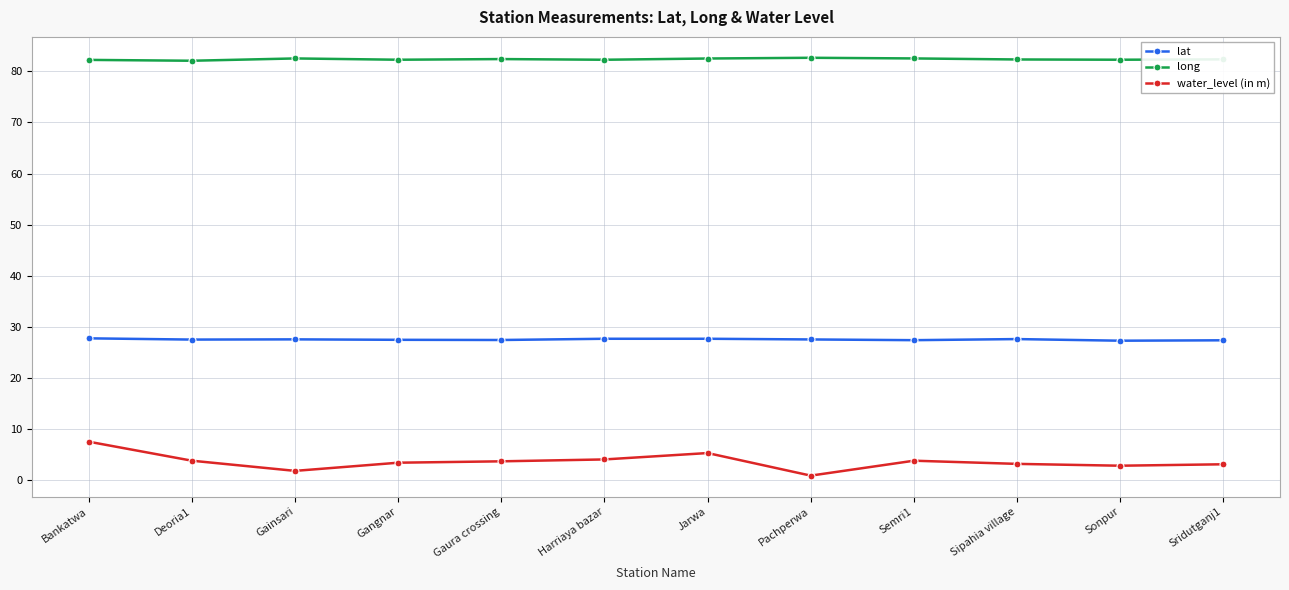

Does the chart have visible grid lines?

Yes